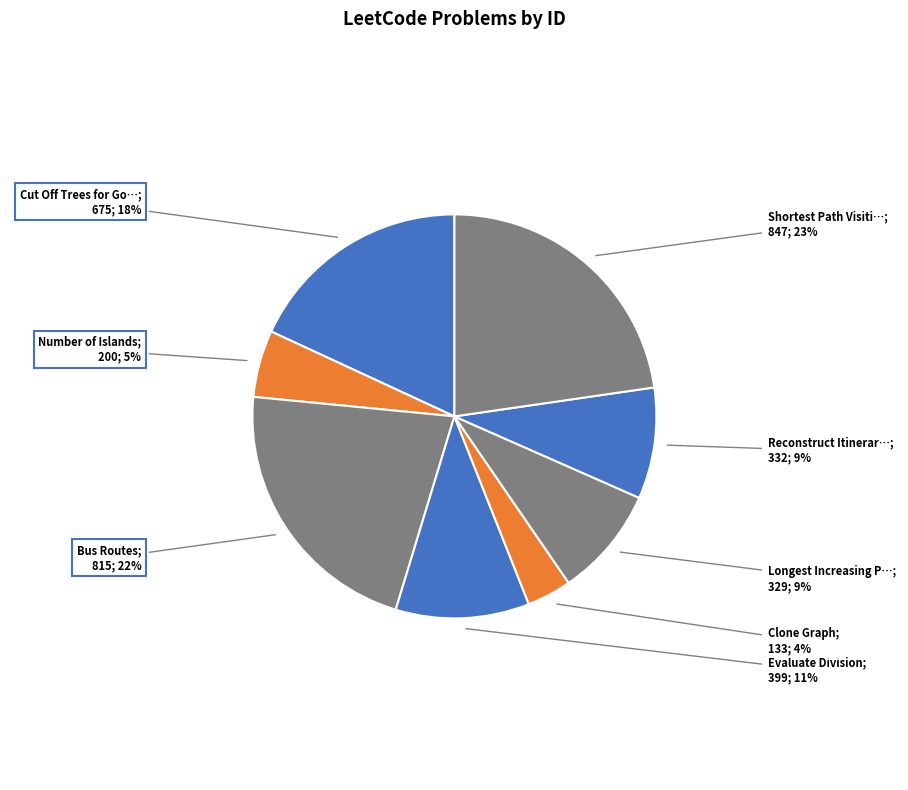

Which category has the smallest portion of the pie?

Clone Graph